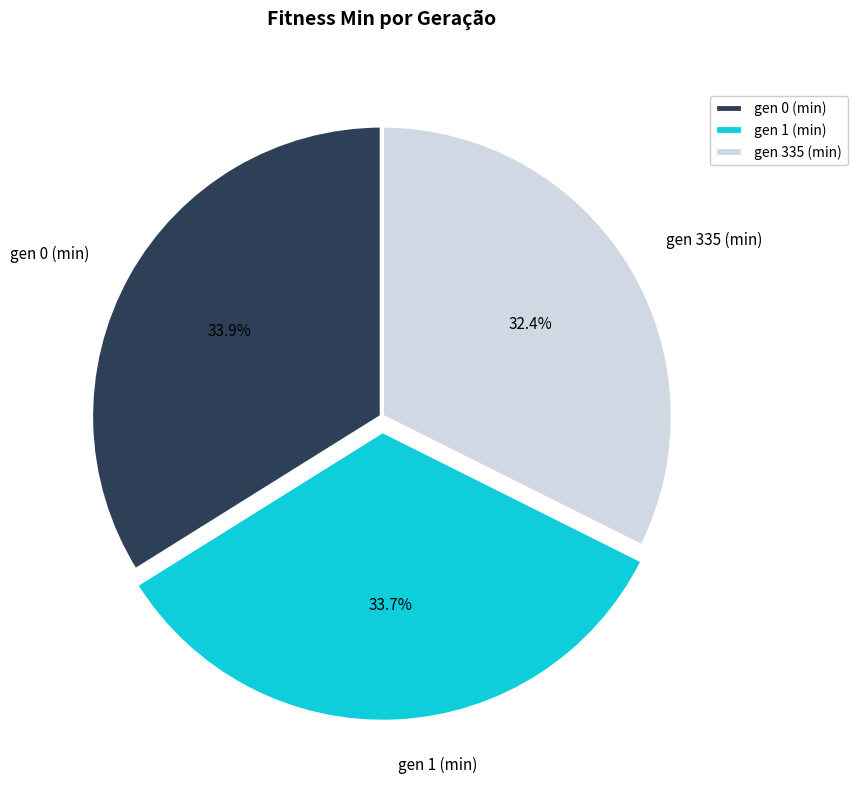

Which category has the smallest portion of the pie?

gen 335 (min)